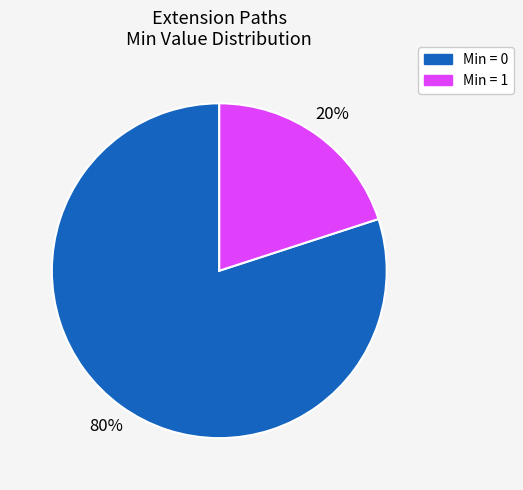

To the nearest percent, what is the difference between the largest and smallest slice percentages?

60%